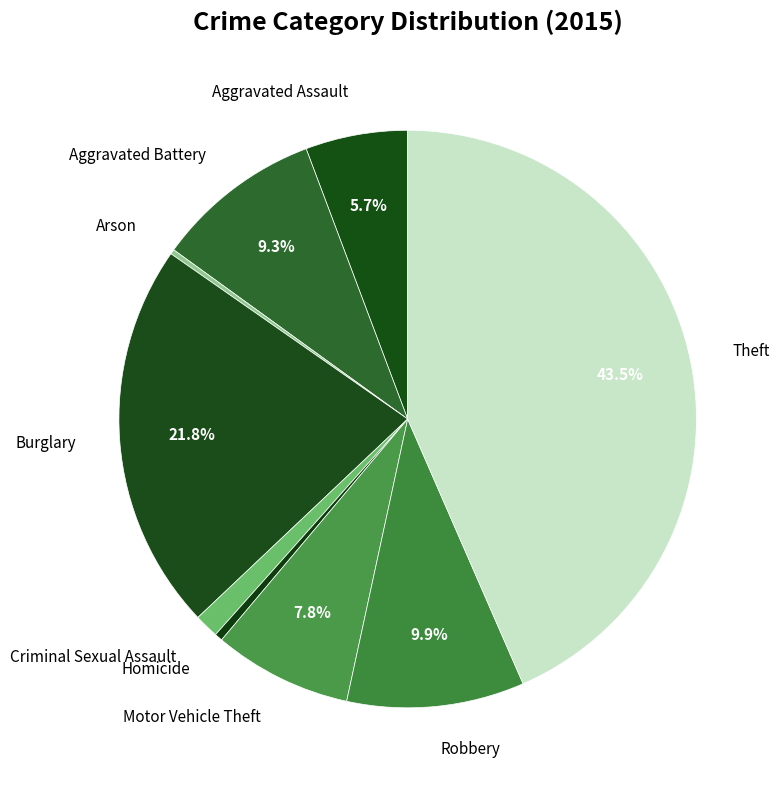

To the nearest percent, what percentage of the pie is Robbery?

10%